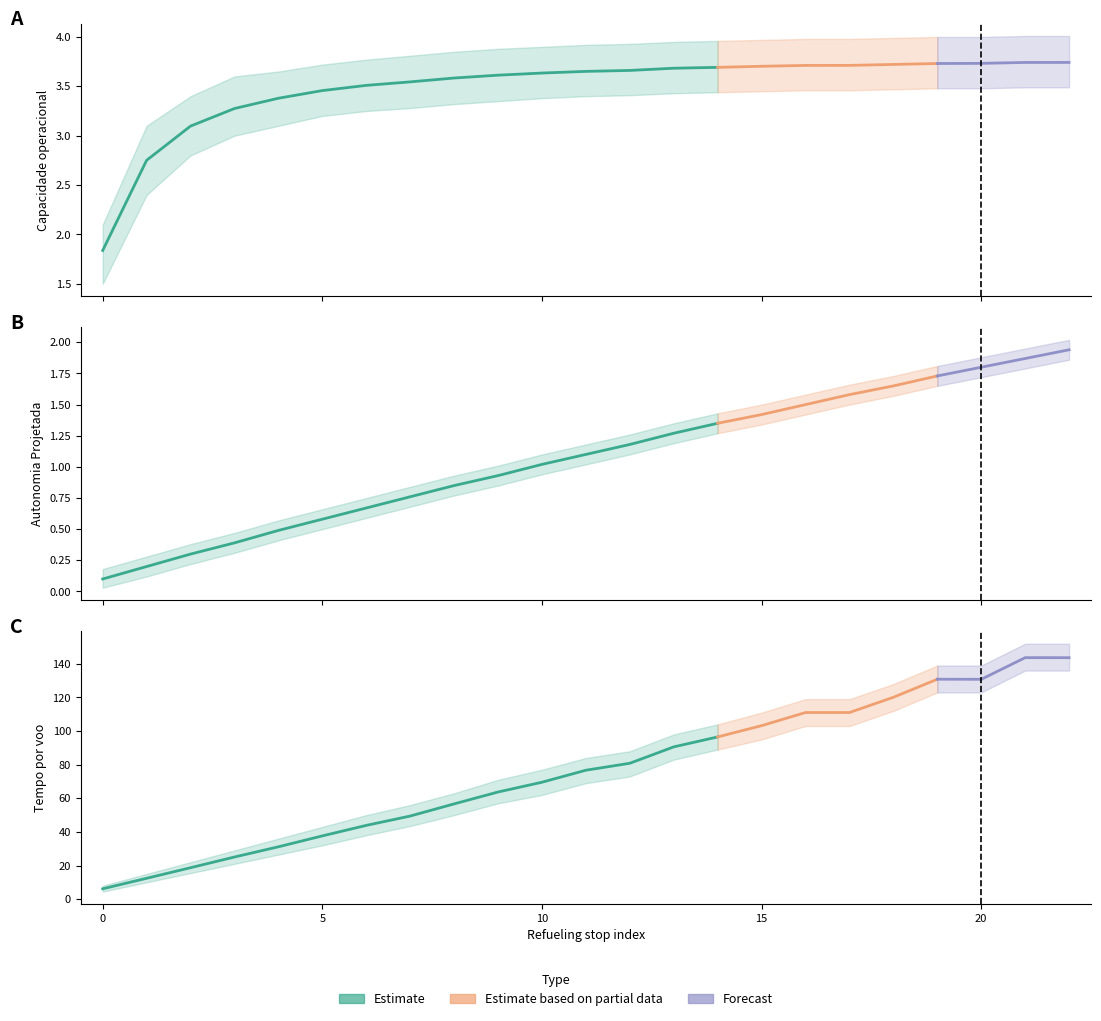

Rank the series by their maximum value, from highest to lowest.

Tempo por voo [min], Capacidade operacional [ha/h], Autonomia Projetada [h]